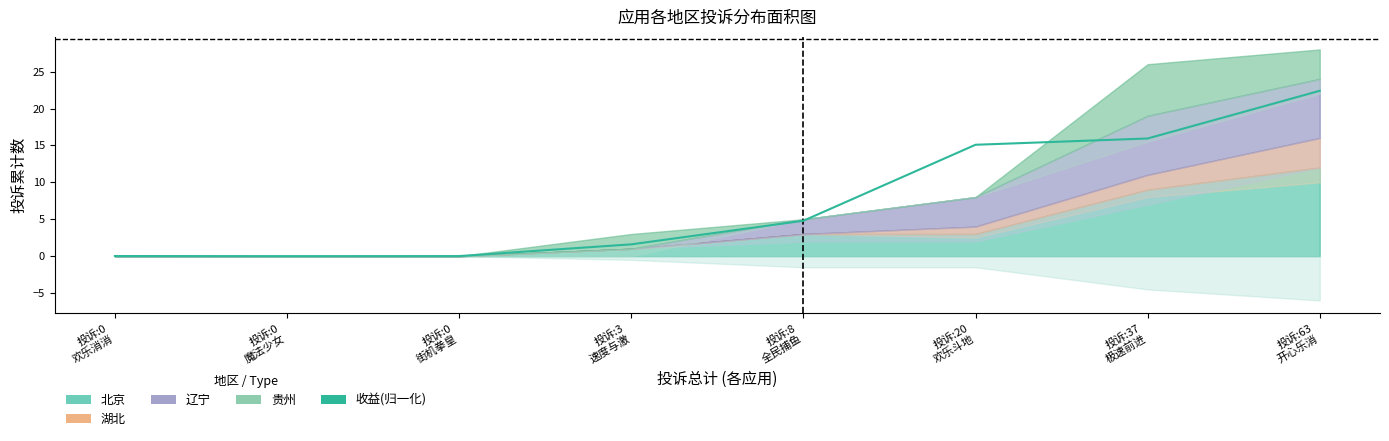

What is the ratio of the value at 投诉:3
速度与激 to the value at 投诉:8
全民捕鱼?

0.3